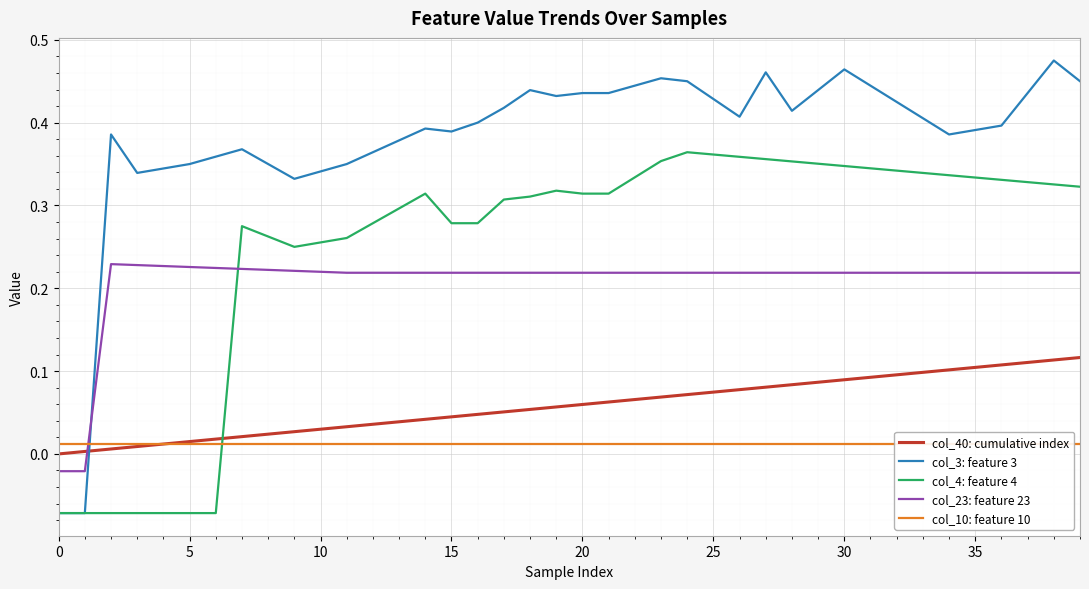

Reading left to right, extract all data points from this chart.

col_40: cumulative index: 0.0	0.0	0.0	0.0	0.0	0.0	0.0	0.0	0.0	0.0	0.0	0.0	0.0	0.0	0.0	0.0	0.0	0.1	0.1	0.1	0.1	0.1	0.1	0.1	0.1	0.1	0.1	0.1	0.1	0.1	0.1	0.1	0.1	0.1	0.1	0.1	0.1	0.1	0.1	0.1
col_3: feature 3: -0.1	-0.1	0.4	0.3	0.3	0.3	0.4	0.4	0.3	0.3	0.3	0.3	0.4	0.4	0.4	0.4	0.4	0.4	0.4	0.4	0.4	0.4	0.4	0.5	0.5	0.4	0.4	0.5	0.4	0.4	0.5	0.4	0.4	0.4	0.4	0.4	0.4	0.4	0.5	0.5
col_4: feature 4: -0.1	-0.1	-0.1	-0.1	-0.1	-0.1	-0.1	0.3	0.3	0.2	0.3	0.3	0.3	0.3	0.3	0.3	0.3	0.3	0.3	0.3	0.3	0.3	0.3	0.4	0.4	0.4	0.4	0.4	0.4	0.4	0.3	0.3	0.3	0.3	0.3	0.3	0.3	0.3	0.3	0.3
col_23: feature 23: -0.0	-0.0	0.2	0.2	0.2	0.2	0.2	0.2	0.2	0.2	0.2	0.2	0.2	0.2	0.2	0.2	0.2	0.2	0.2	0.2	0.2	0.2	0.2	0.2	0.2	0.2	0.2	0.2	0.2	0.2	0.2	0.2	0.2	0.2	0.2	0.2	0.2	0.2	0.2	0.2
col_10: feature 10: 0.0	0.0	0.0	0.0	0.0	0.0	0.0	0.0	0.0	0.0	0.0	0.0	0.0	0.0	0.0	0.0	0.0	0.0	0.0	0.0	0.0	0.0	0.0	0.0	0.0	0.0	0.0	0.0	0.0	0.0	0.0	0.0	0.0	0.0	0.0	0.0	0.0	0.0	0.0	0.0